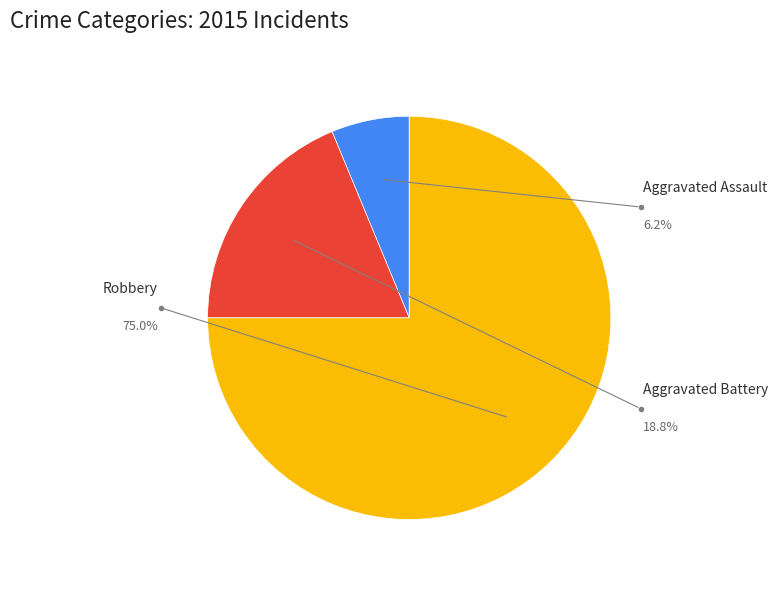

What is the change in value from Aggravated Battery to Robbery?

+9